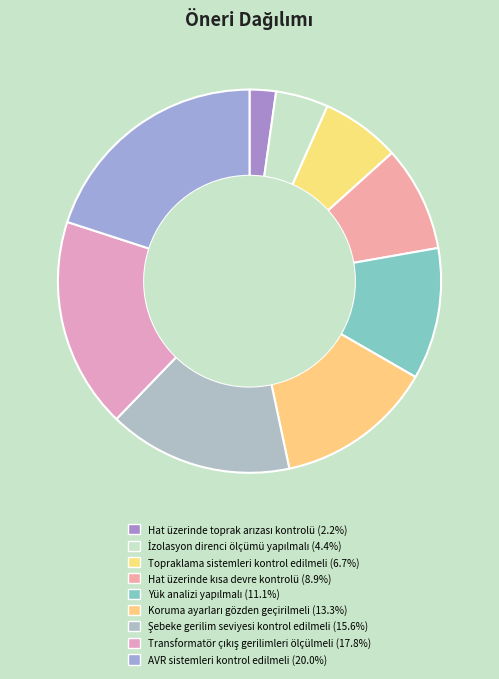

Does Transformatör çıkış gerilimleri ölçülmeli represent more than half of the total?

No